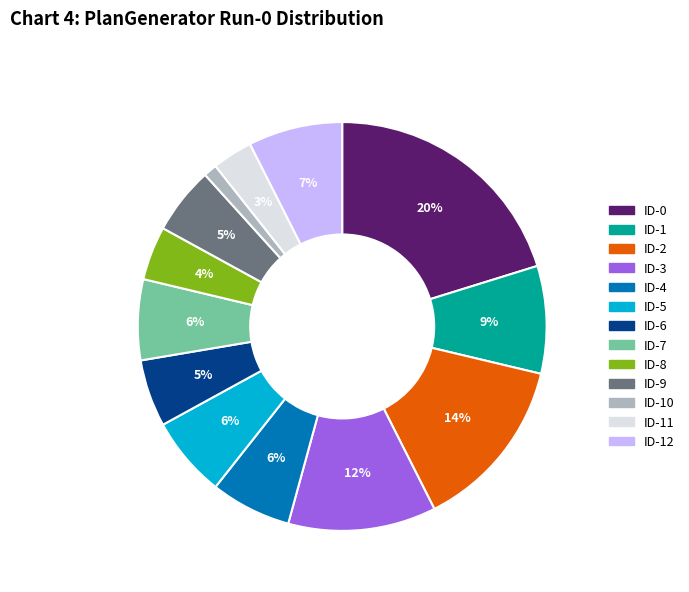

Between ID-3 and ID-0, which is larger?

ID-0